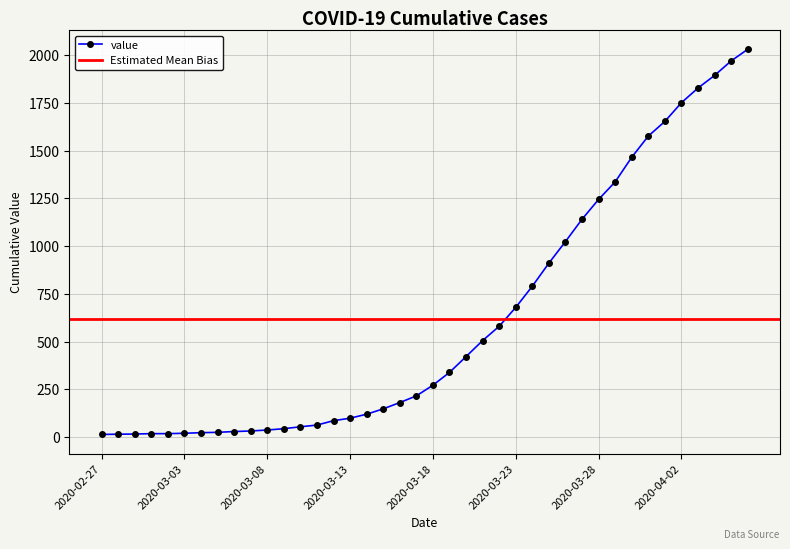

What is the sum of the values at 2020-03-30 and 2020-03-31?

3043